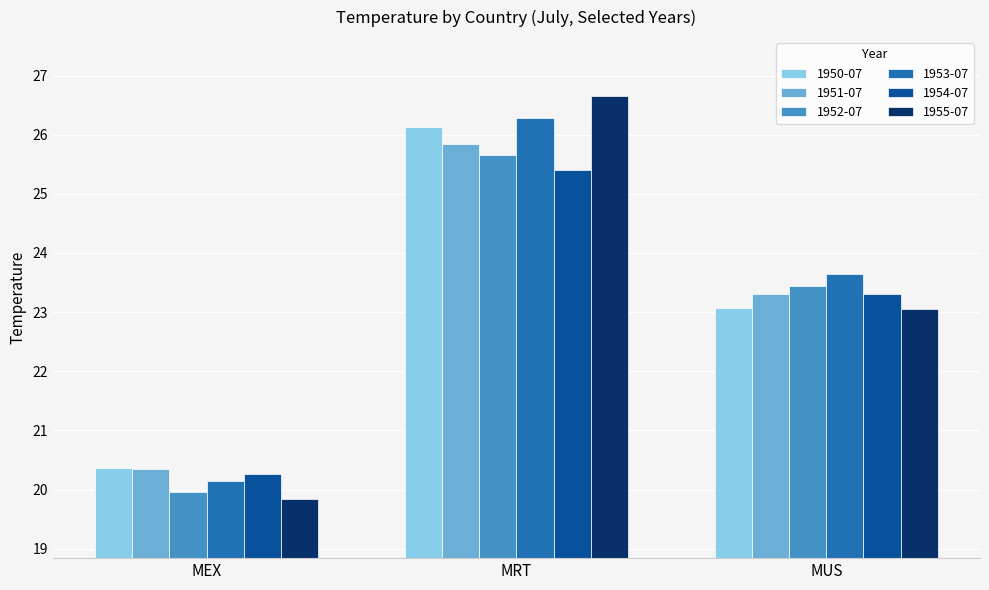

The 1953-07 series shows 23.6 at MUS. True or false?

True